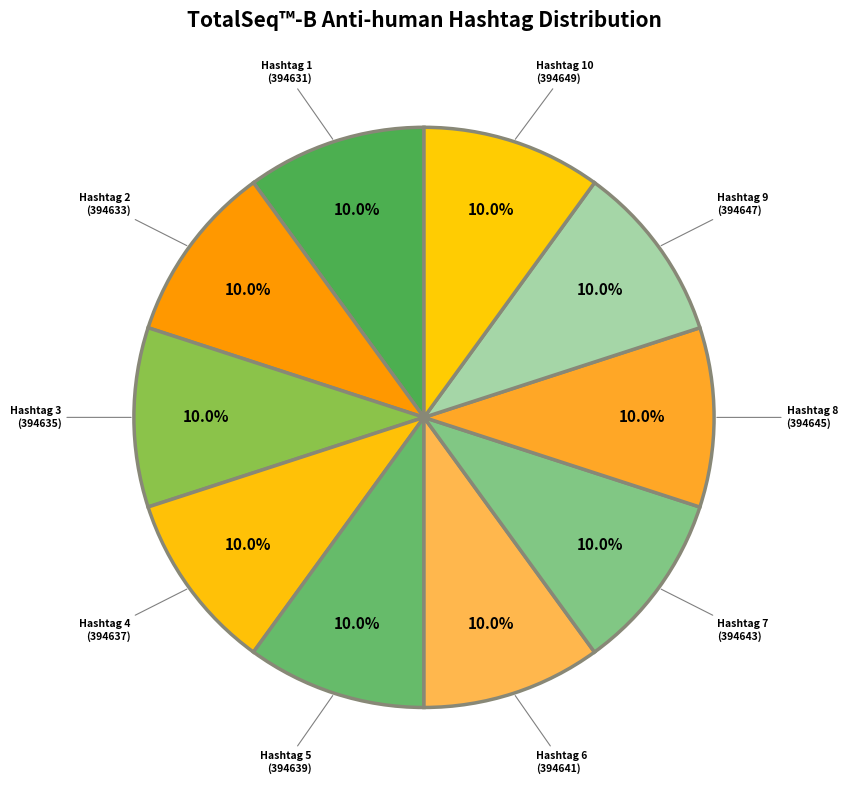

To the nearest percent, what is the average slice percentage?

10%